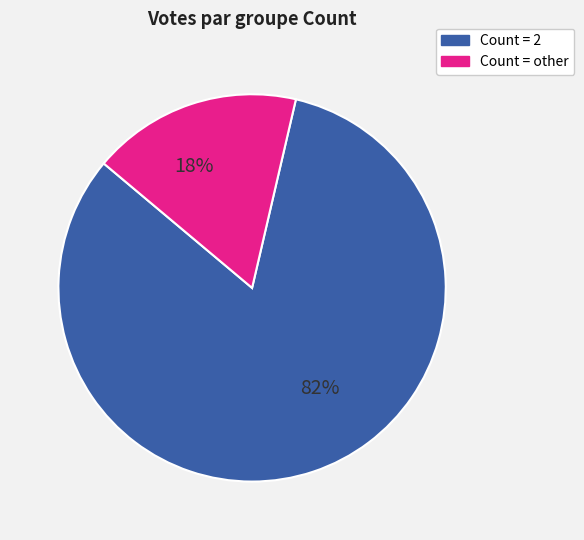

Rank the categories by value from lowest to highest.

Count = other, Count = 2